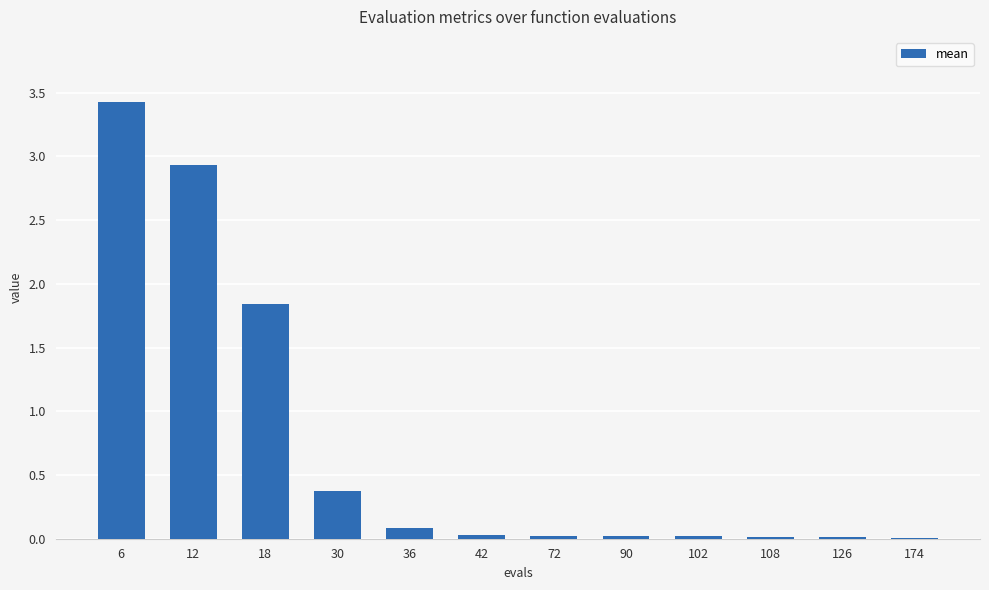

At which category does the chart reach its peak across all series?

6